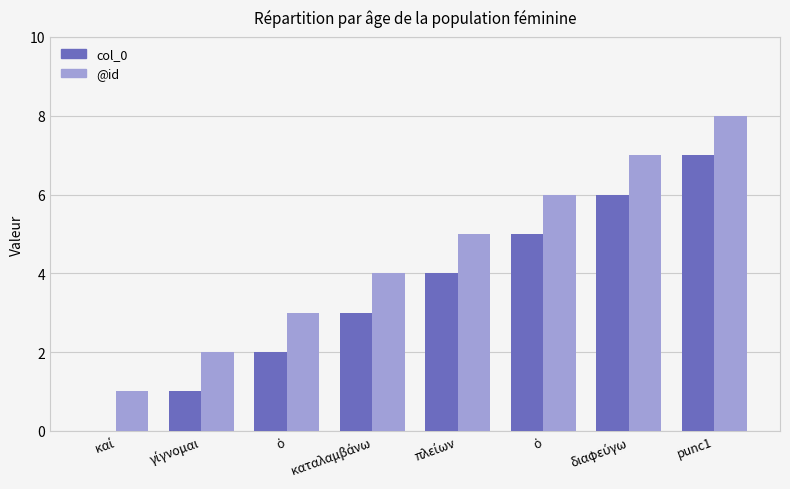

Which series changed the most between ὁ and punc1?

col_0